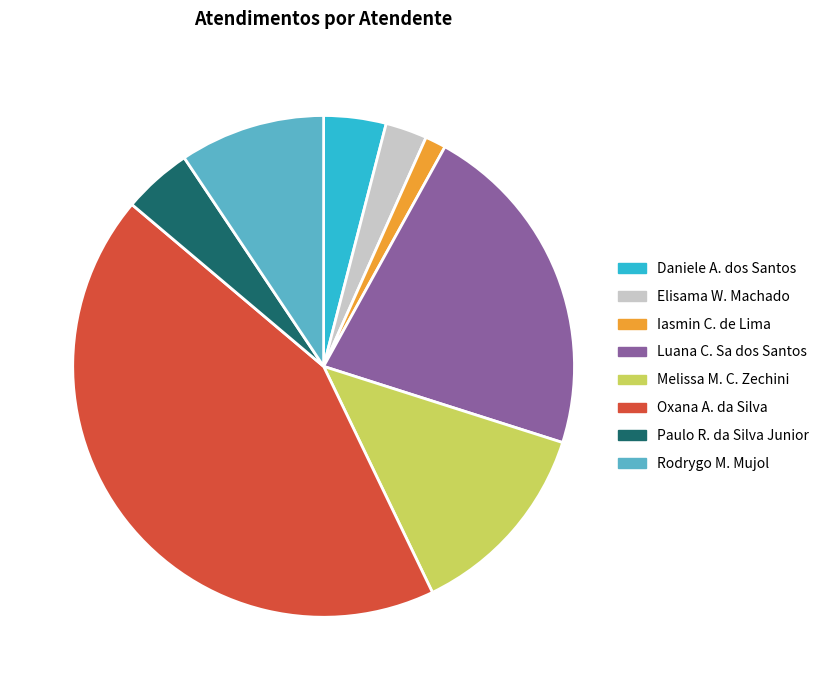

True or false: Iasmin C. de Lima accounts for 1% of the total.

True